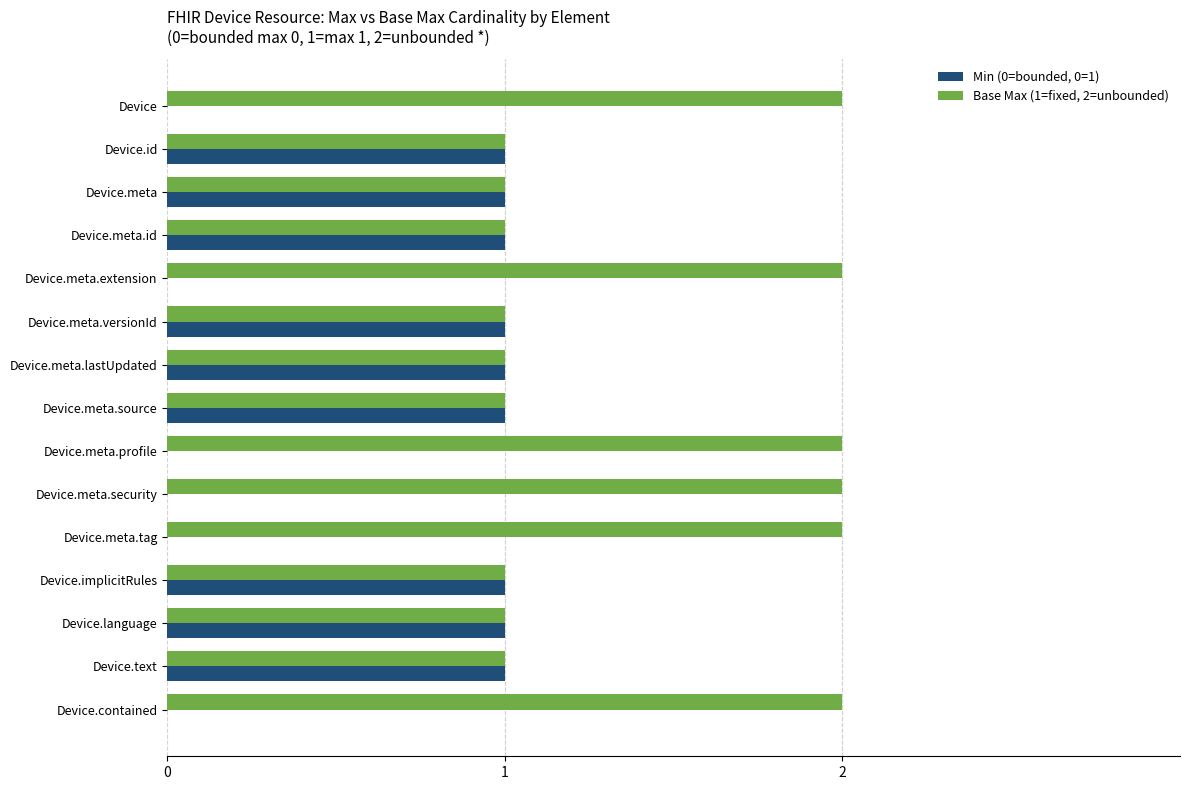

Is the value of Base Max (1=fixed, 2=unbounded) at Device.meta.profile greater than the value of Min (0=bounded, 0=1) at Device.meta.profile?

Yes